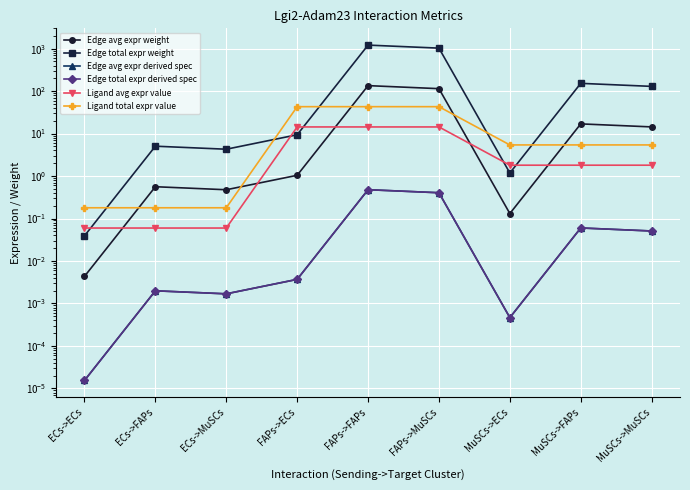

What are all the series names shown in the legend?

Edge avg expr weight, Edge total expr weight, Edge avg expr derived spec, Edge total expr derived spec, Ligand avg expr value, Ligand total expr value